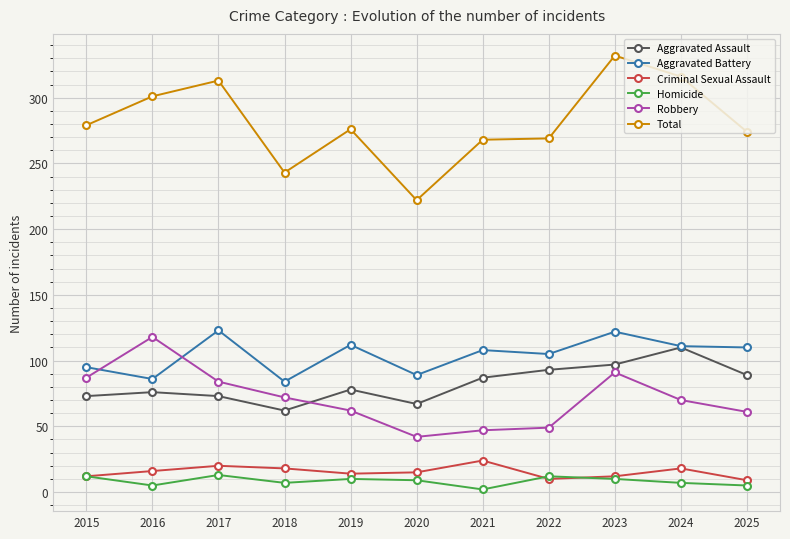

Is it true that Criminal Sexual Assault equals 18 at 2024?

True